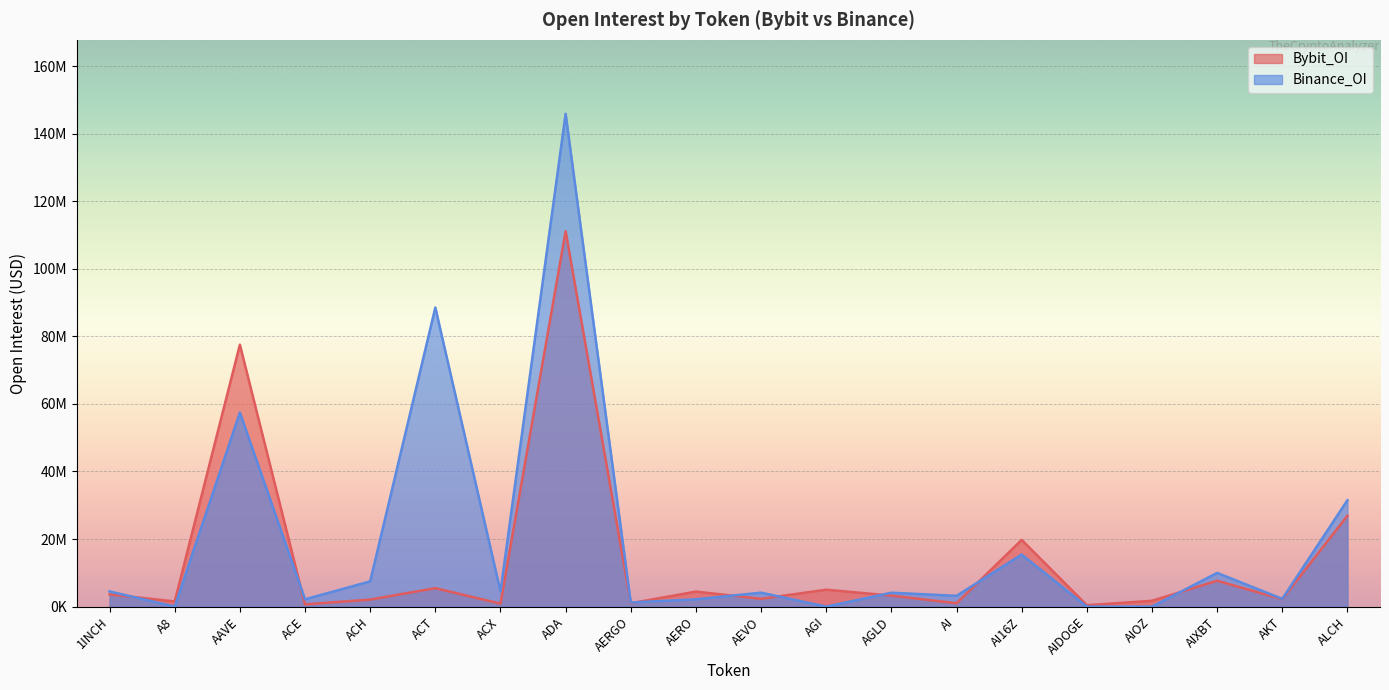

What position from the left is AIOZ?

17